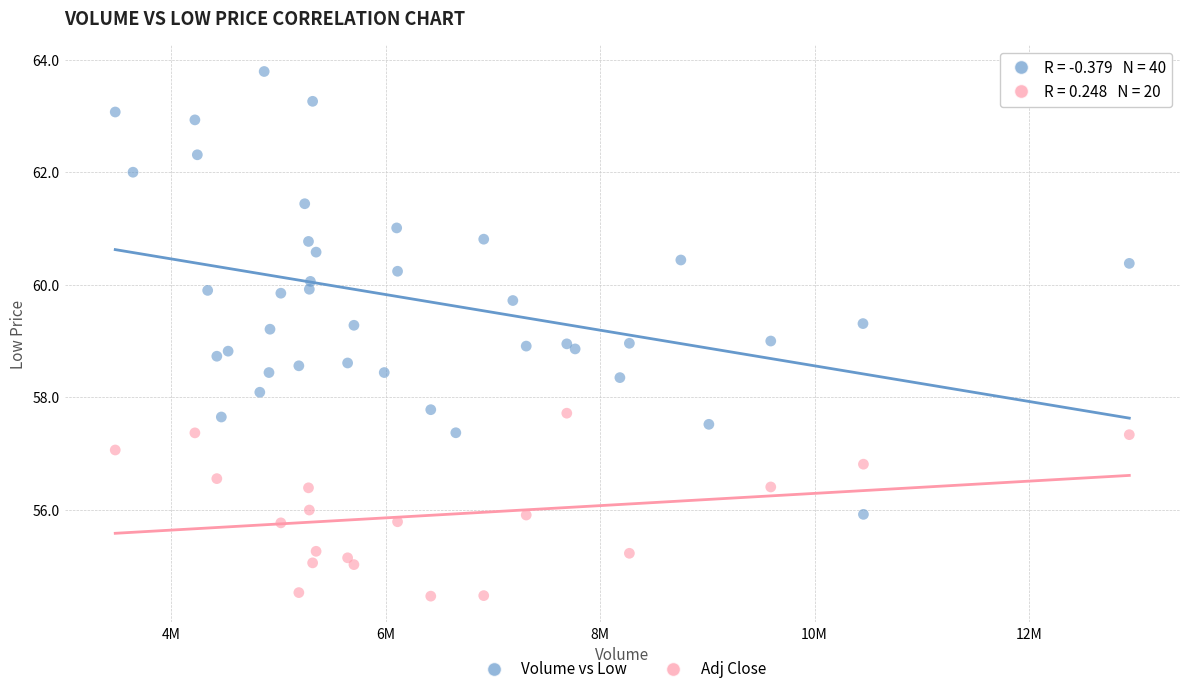

Which series contains the highest Y value?

Volume vs Low